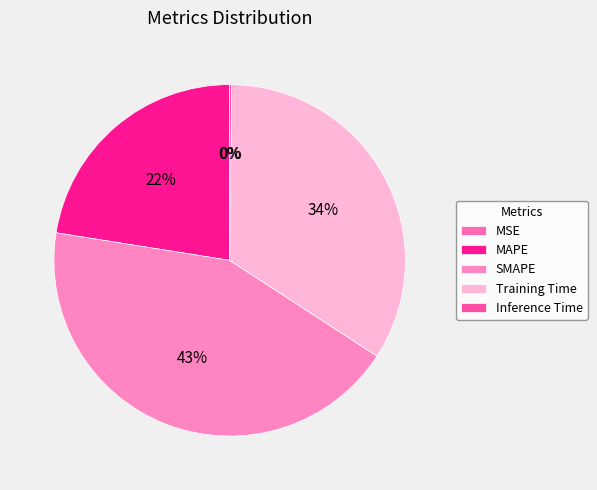

To the nearest percent, what is the combined percentage of Training Time and MSE?

34%